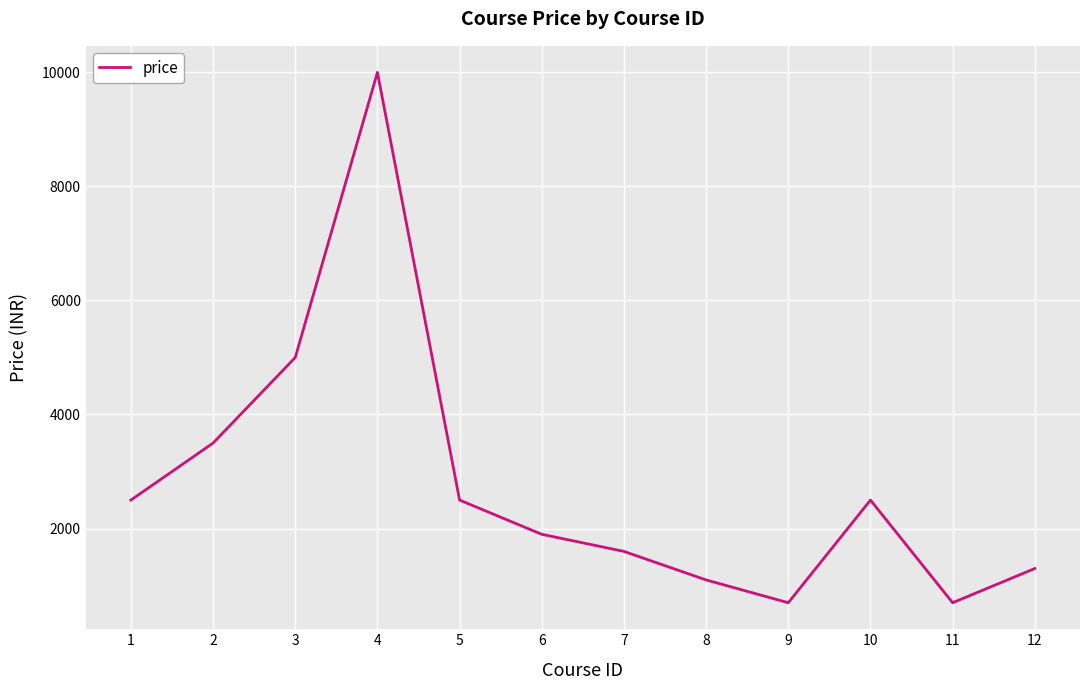

What is the difference between the values at 3 and 11?

4300